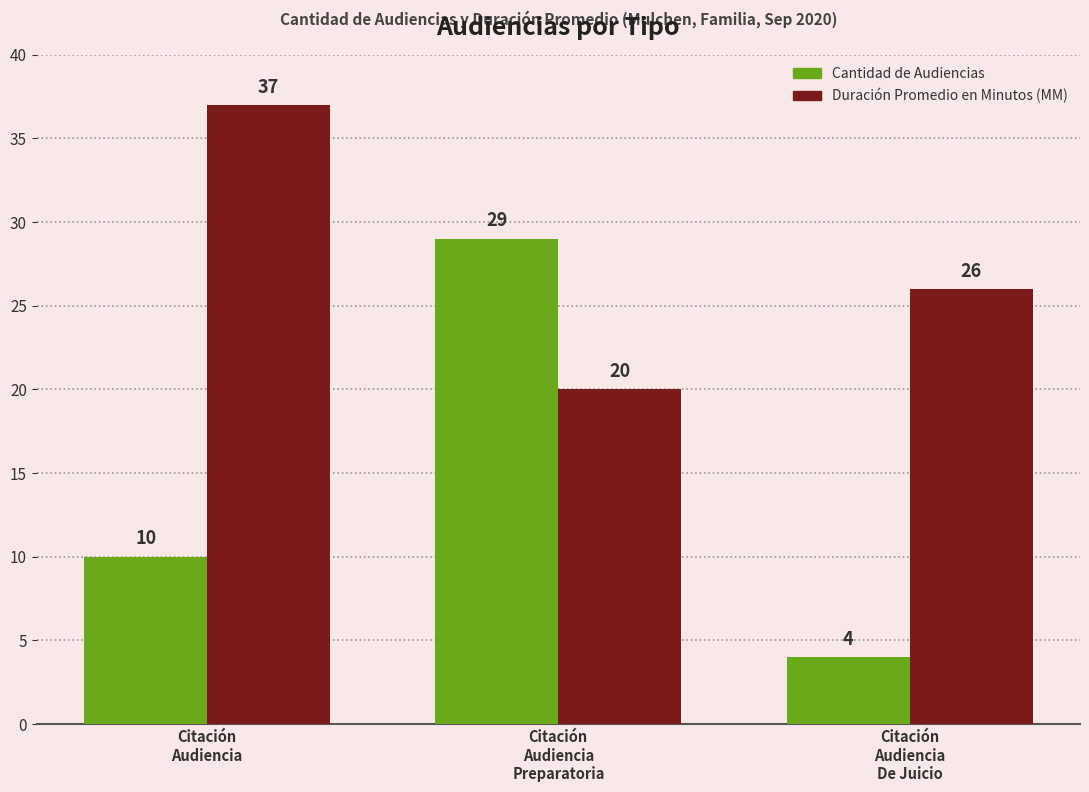

True or false: Duración Promedio en Minutos (MM) has a value of 26 at Citación
Audiencia
De Juicio.

True